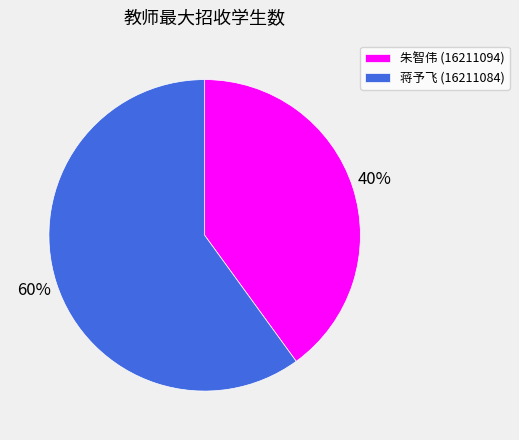

The 蒋予飞 (16211084) slice represents 73% of the pie. True or false?

False